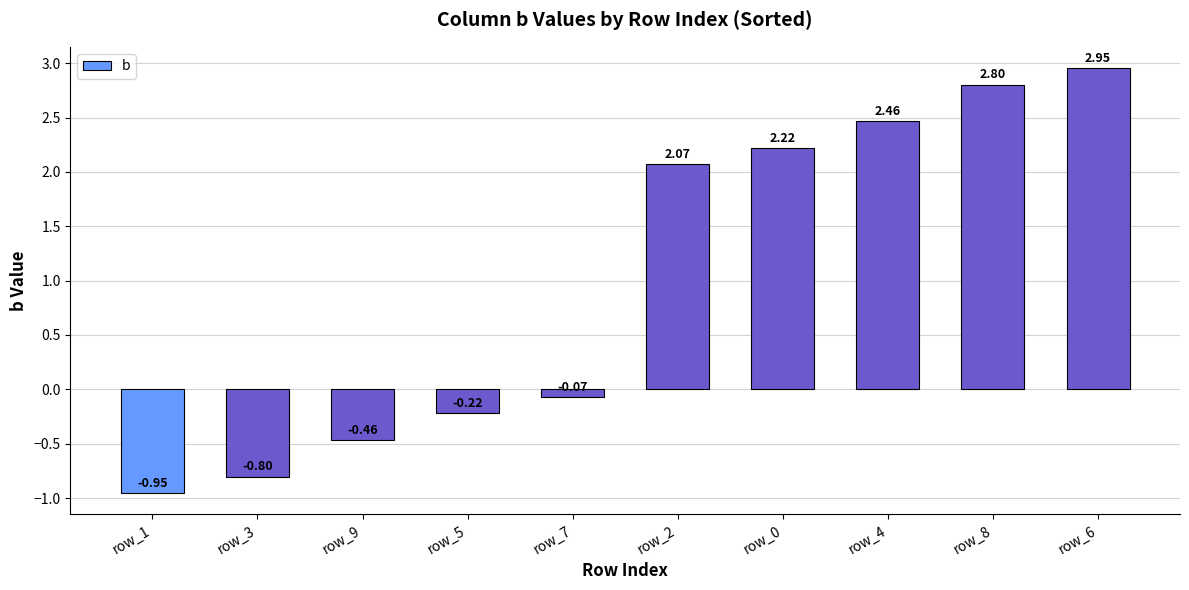

How many values are above zero?

5